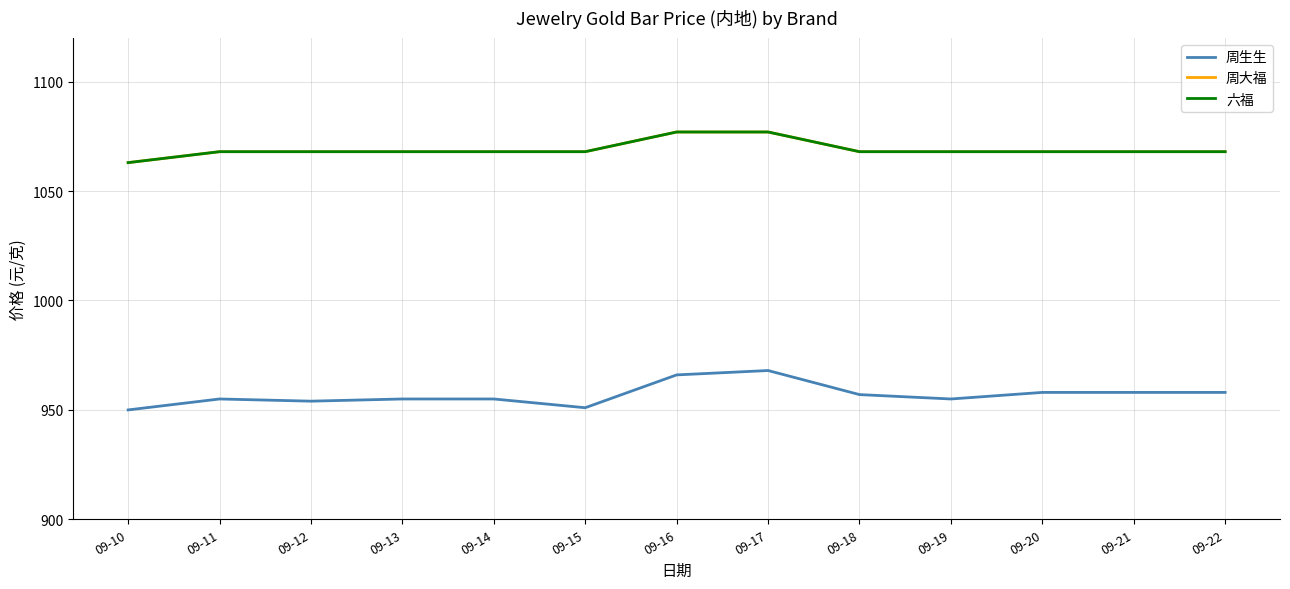

What is the greatest value displayed?

1077